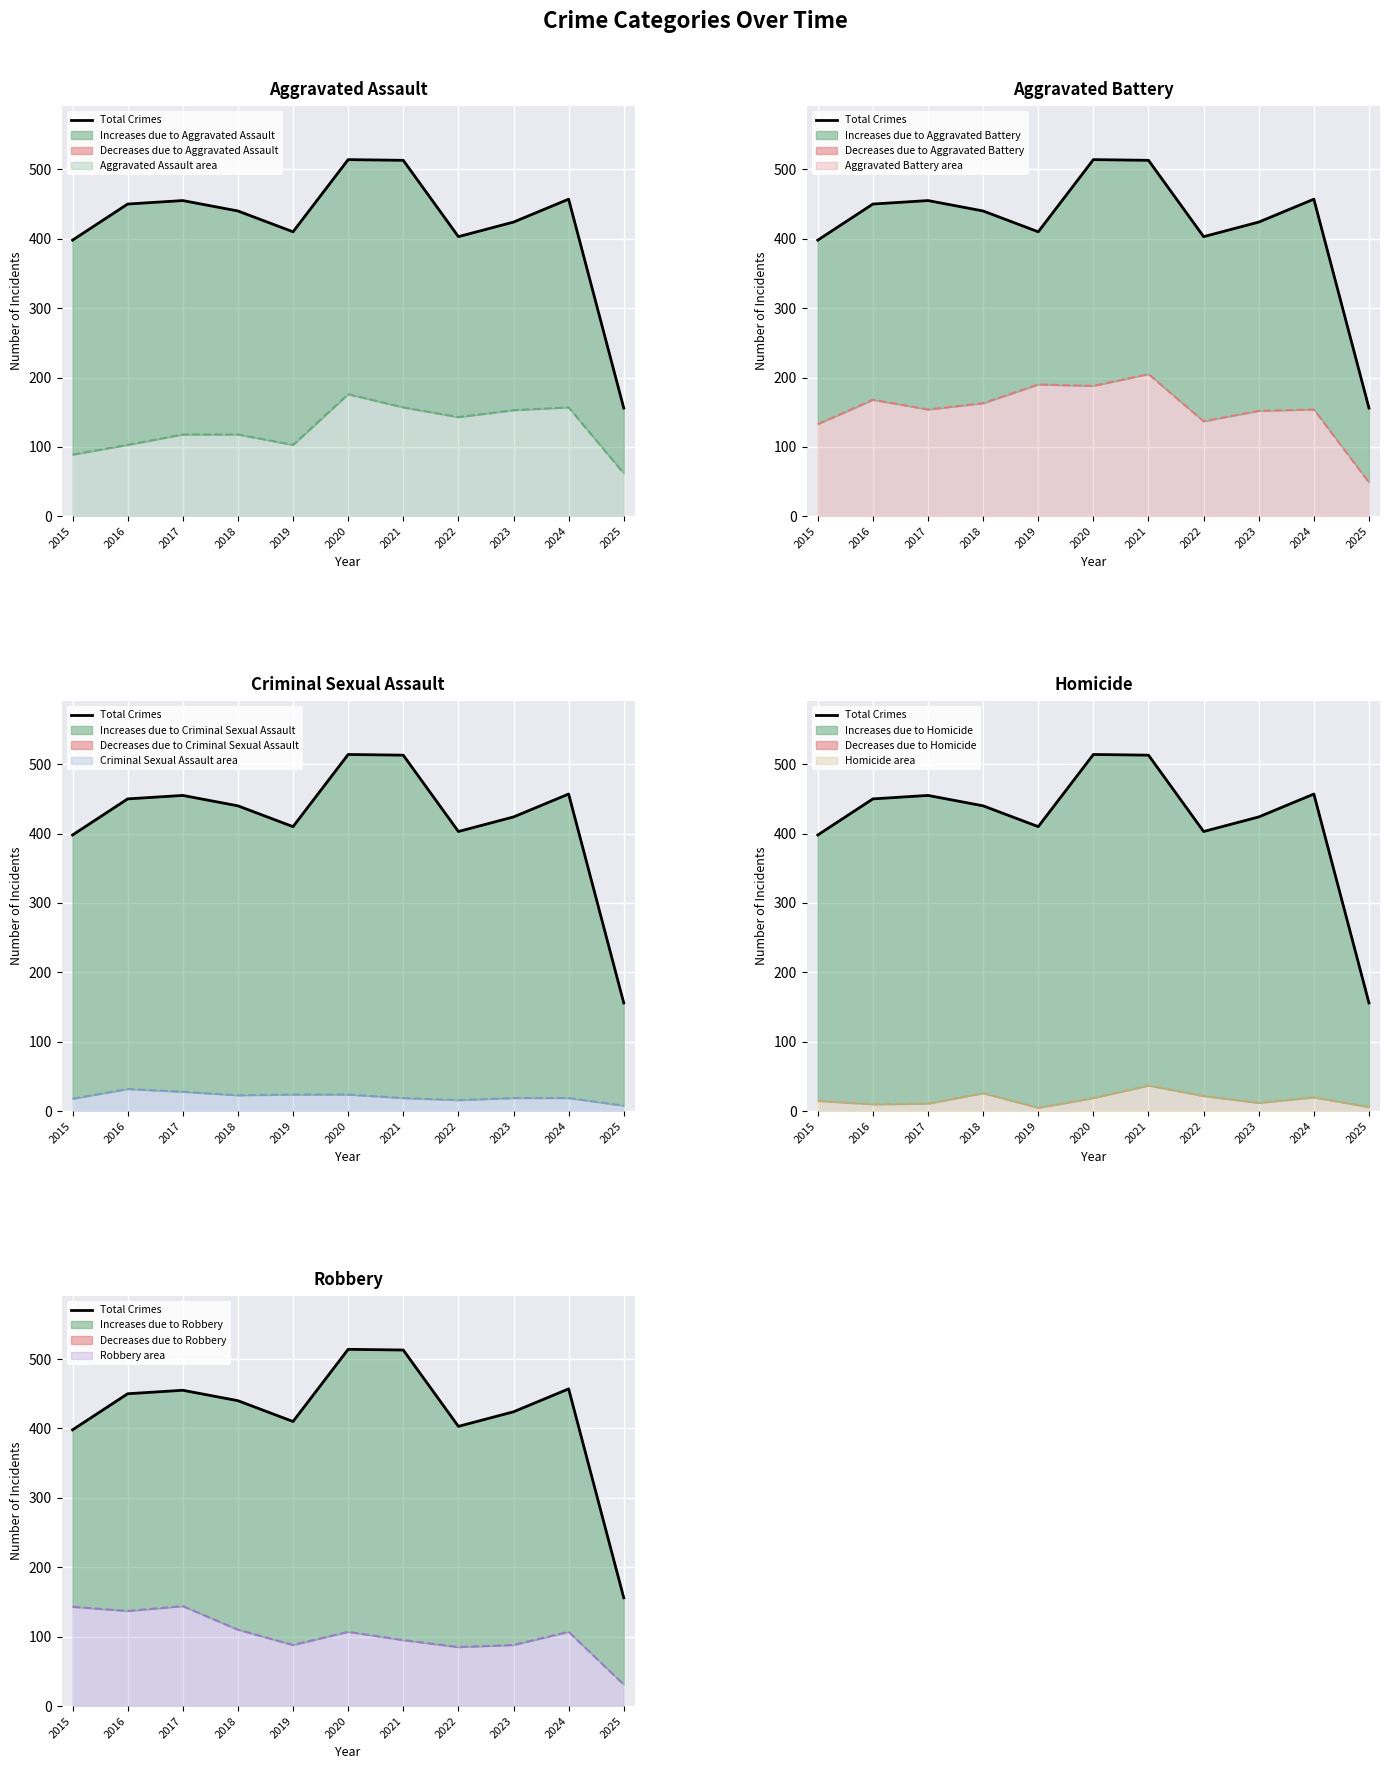

What is the value of the 2nd point from the left?

450